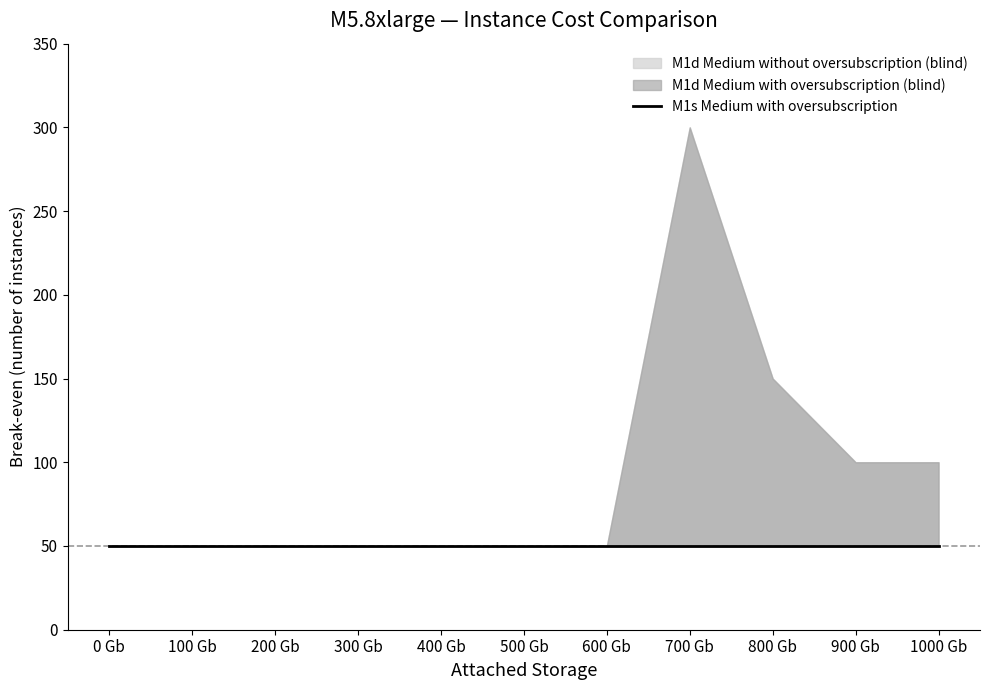

List the labels in order of M1d Medium without oversubscription (no blind) value, largest first.

0 Gb, 100 Gb, 200 Gb, 300 Gb, 400 Gb, 500 Gb, 600 Gb, 700 Gb, 800 Gb, 900 Gb, 1000 Gb